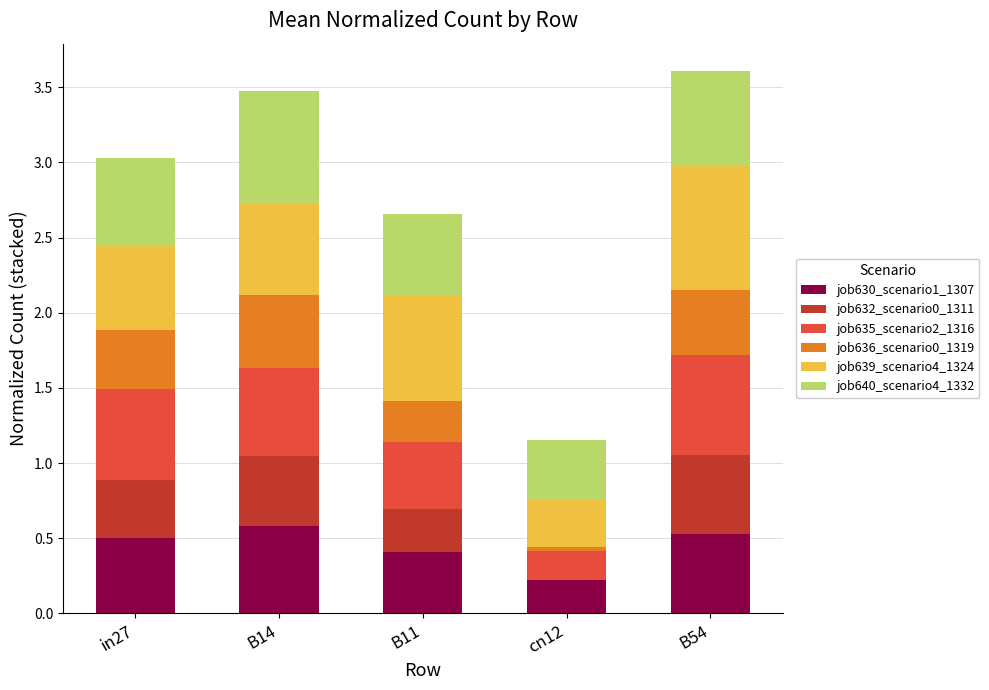

What is the highest value of the job630_scenario1_1307 series?

0.6